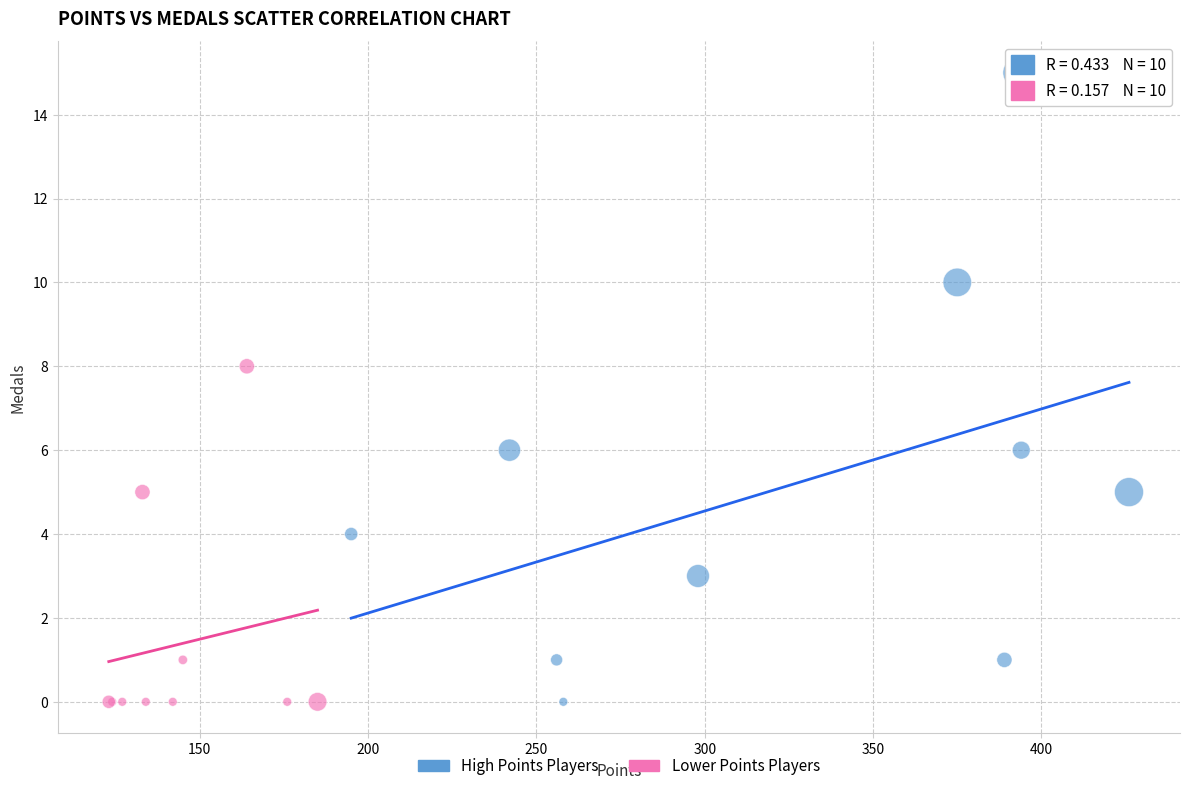

Which series has the largest Y range (max minus min)?

High Points Players